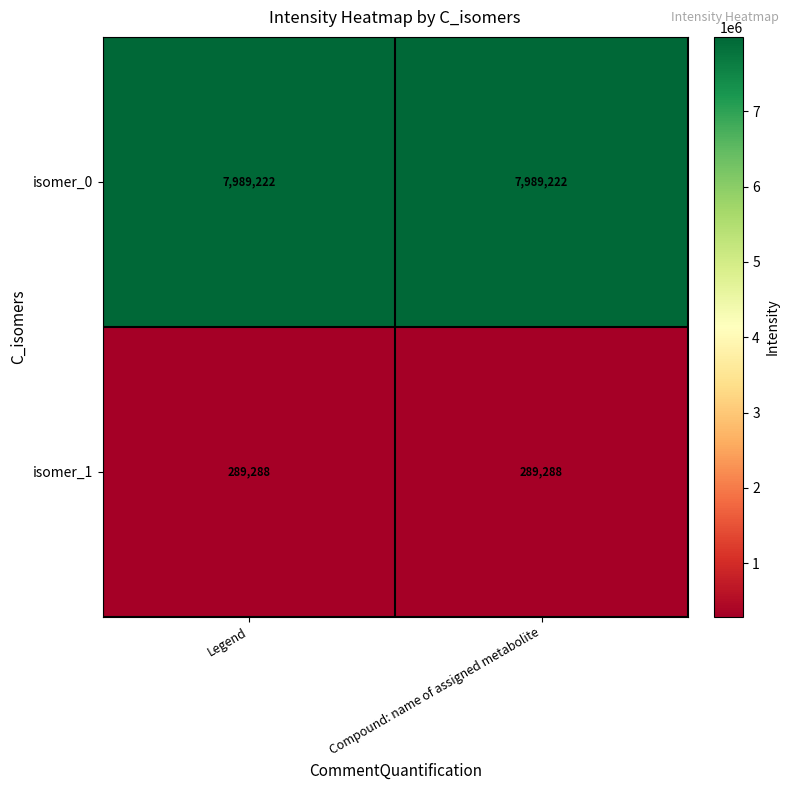

What is the difference between the highest and lowest values at Compound: name of assigned metabolite?

7699934